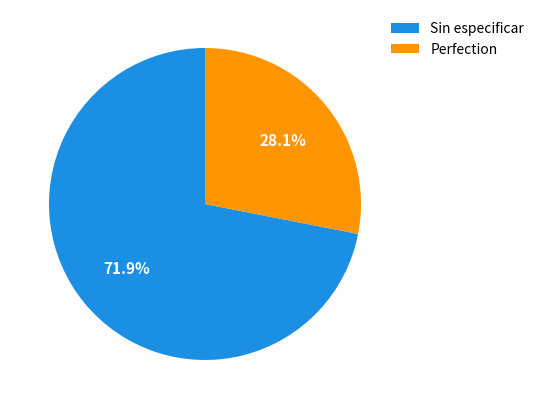

Is there a majority slice in this chart?

Yes